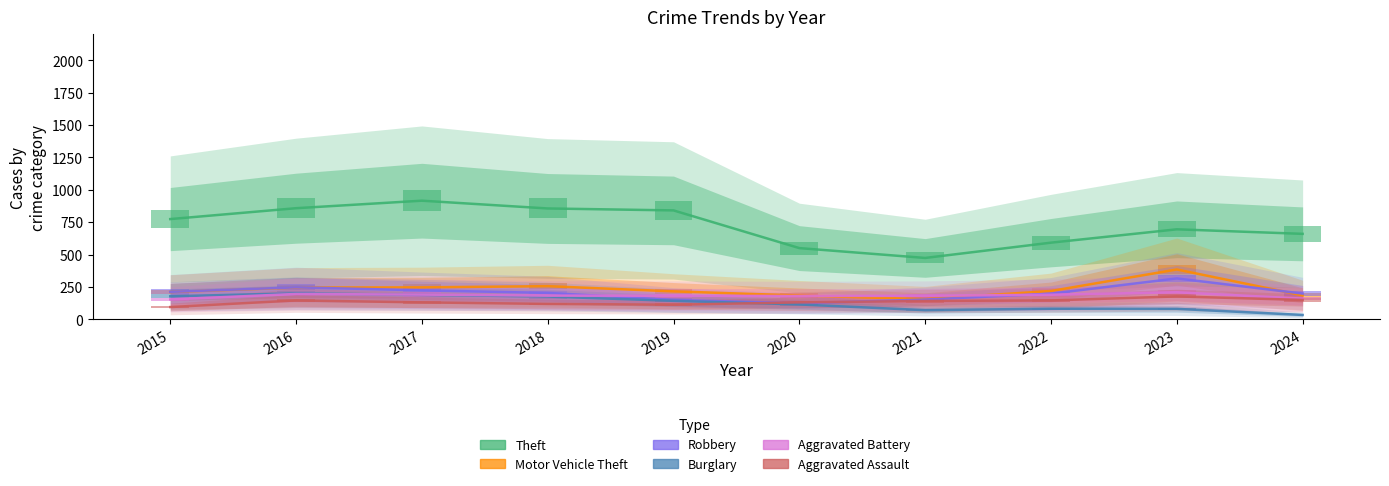

What is the value of the Aggravated Assault bar at the 2nd from the left?

146